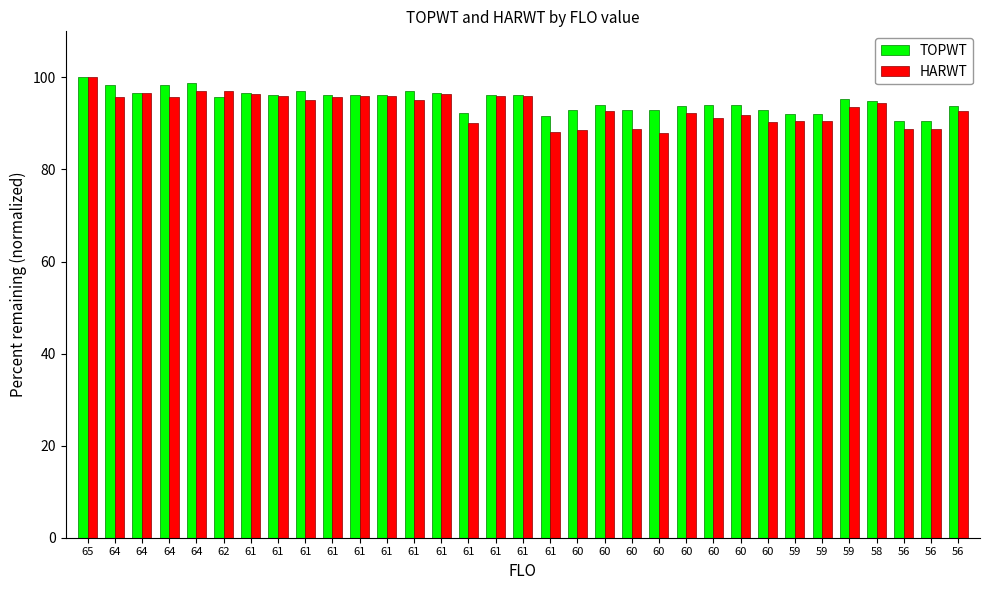

The value of HARWT at 64 is 135.3. True or false?

False